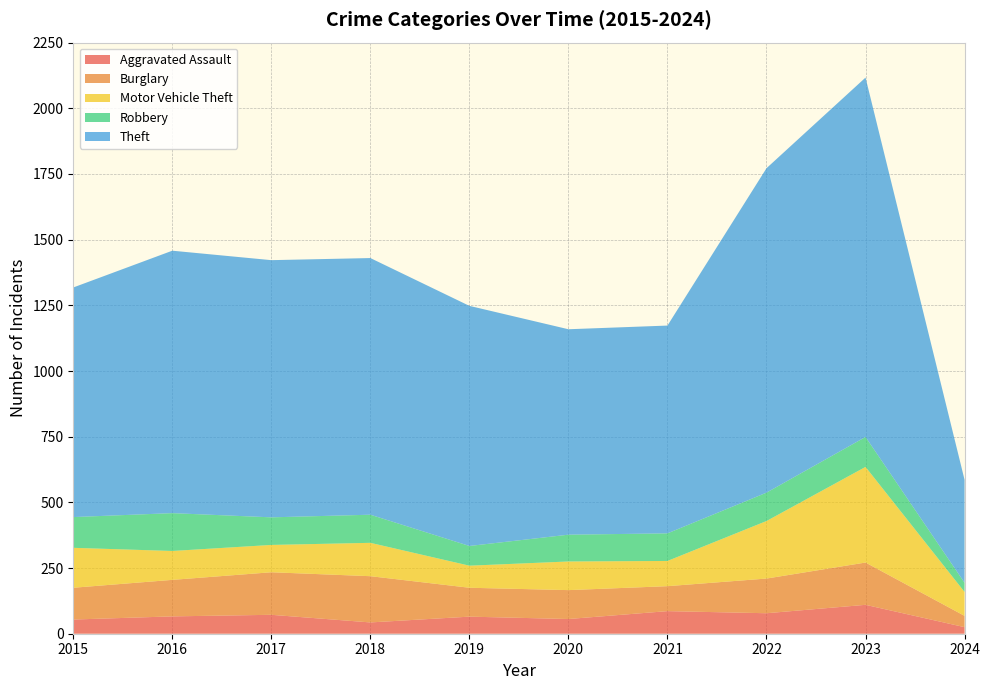

Reading left to right, list all the values displayed in this chart.

Aggravated Assault: 54	66	72	43	65	56	86	78	110	25
Burglary: 121	139	162	176	110	110	95	132	161	43
Motor Vehicle Theft: 152	110	104	127	84	109	96	219	364	91
Robbery: 117	144	105	107	75	102	105	108	114	35
Theft: 874	999	979	977	914	782	791	1235	1368	392